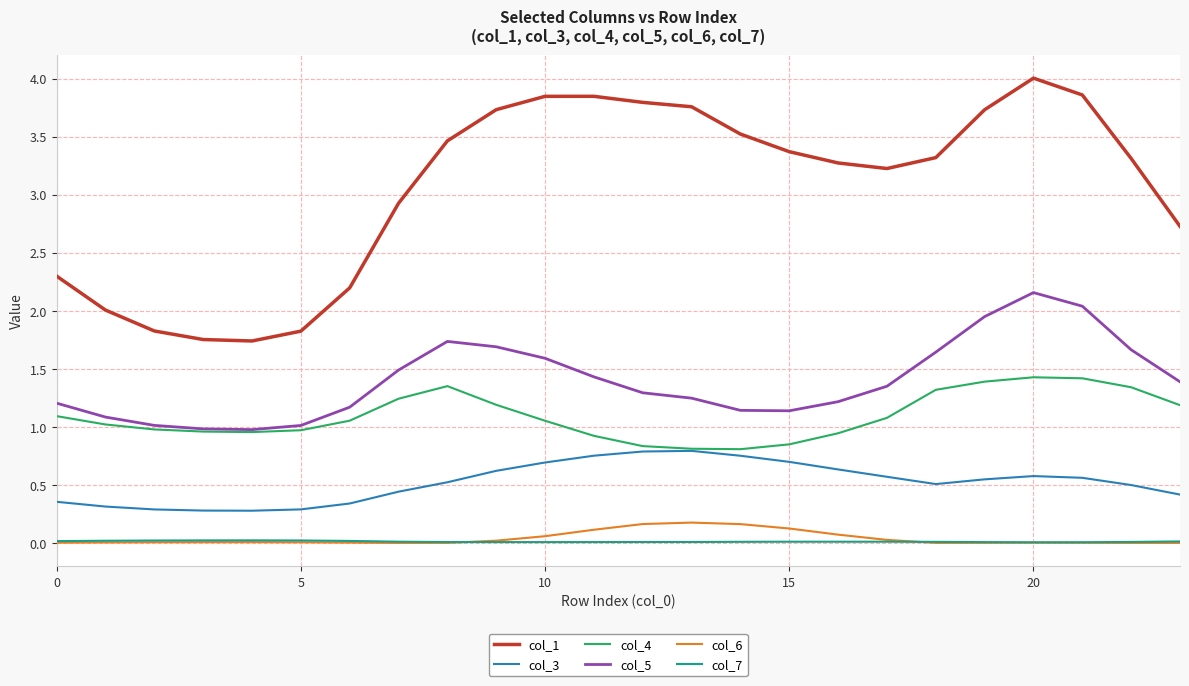

True or false: col_4 has more than 1 points higher than both neighbors.

True